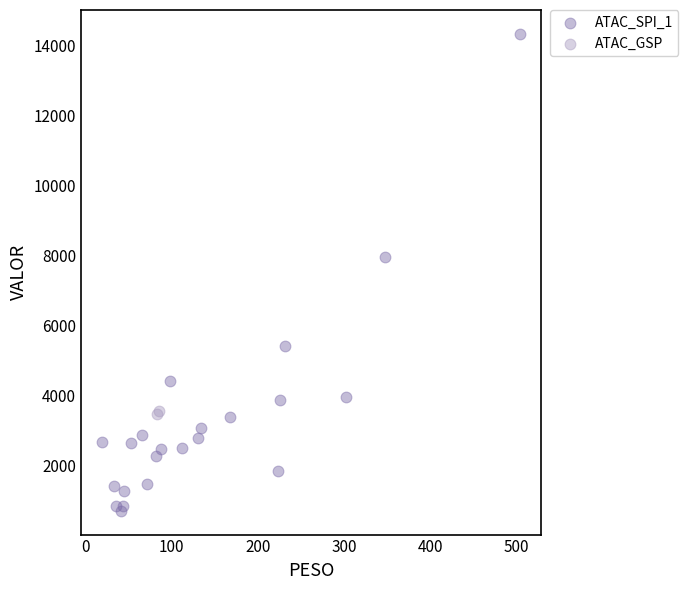

Which series reaches the minimum Y coordinate?

ATAC_SPI_1